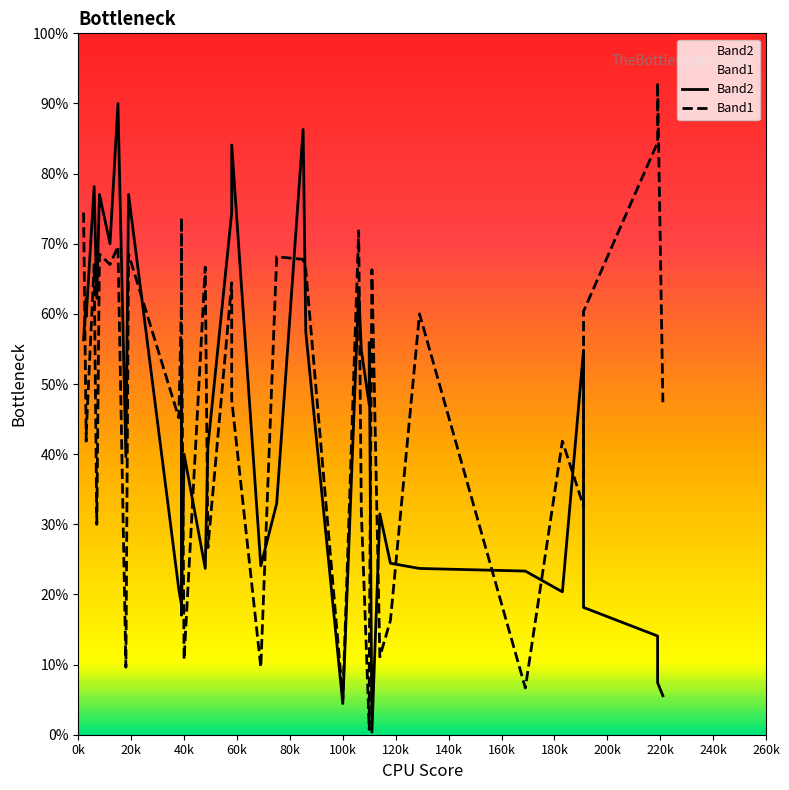

At how many categories does at least one series exceed 11?

40